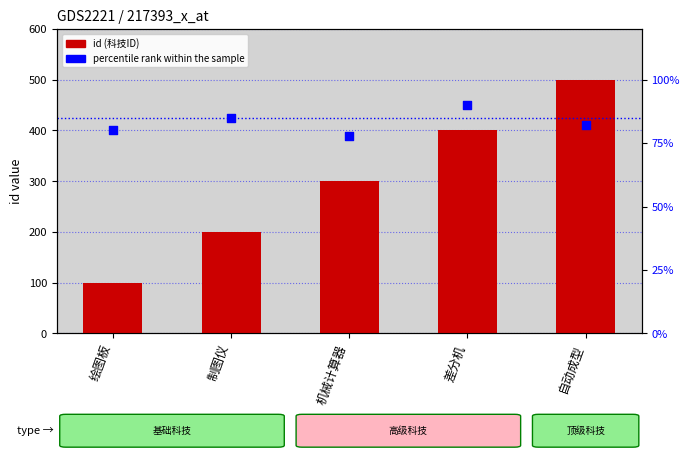

At how many categories does at least one series exceed 161?

4